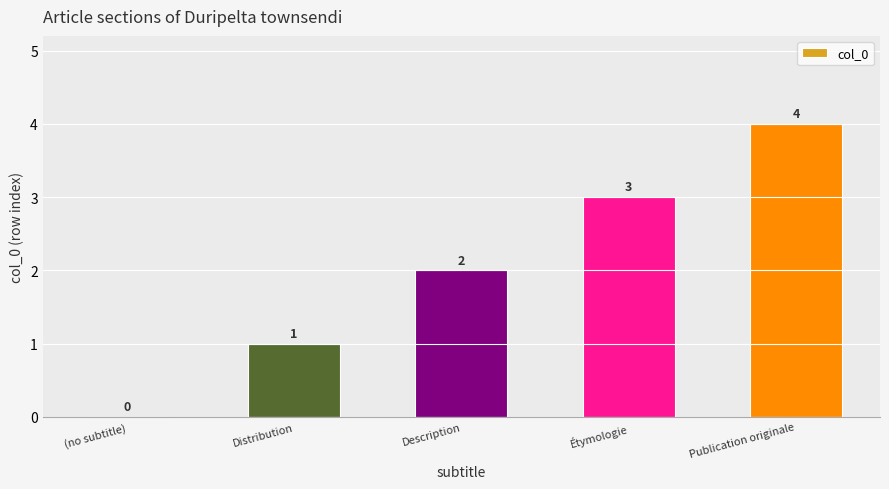

Reading left to right, list all the values displayed in this chart.

0	1	2	3	4